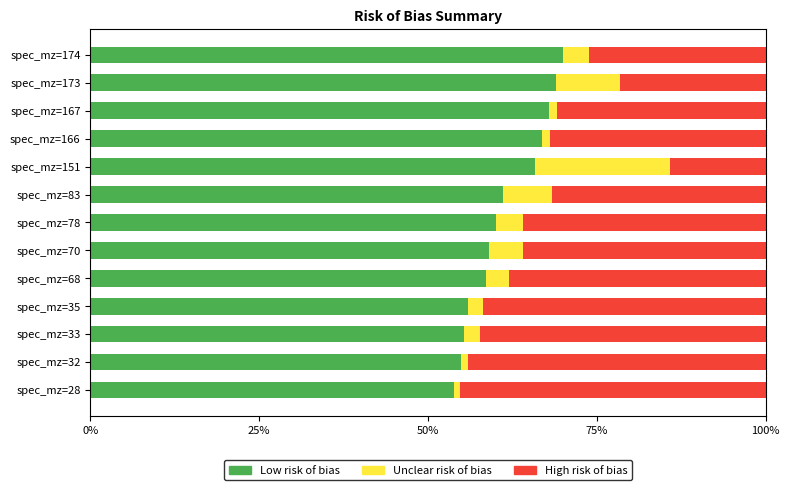

What is the total value across all series at spec_mz=33?

100.0